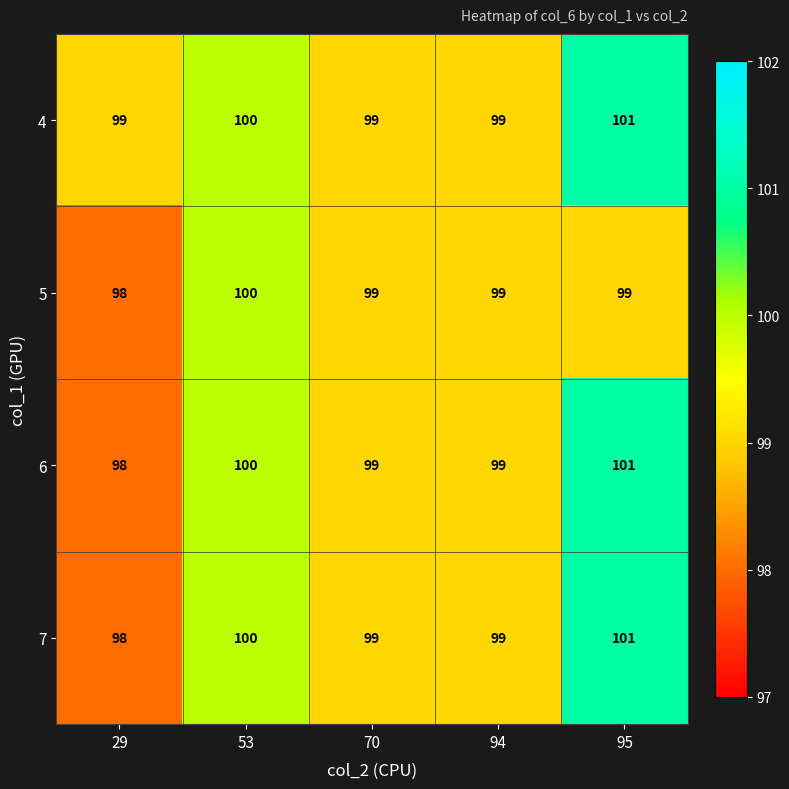

The value of 6 at 95 is 101. True or false?

True